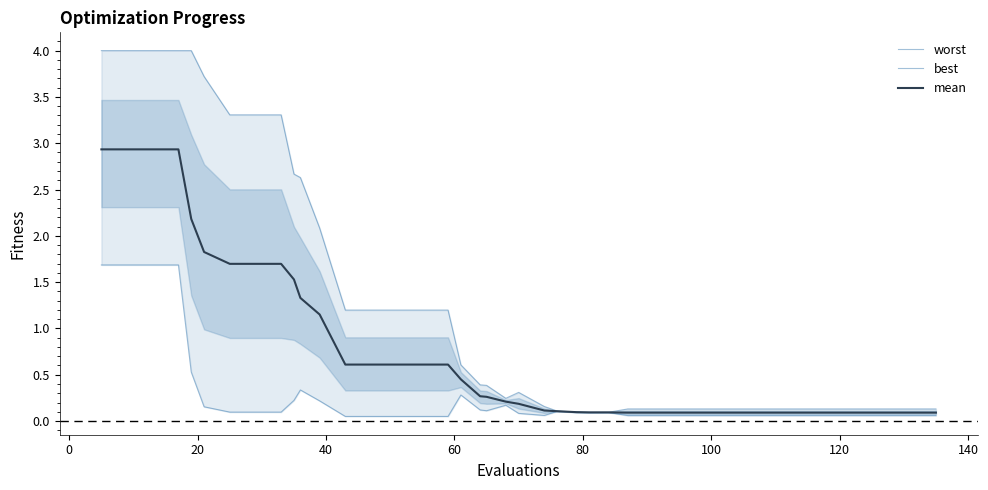

What is the maximum value for mean?

2.9